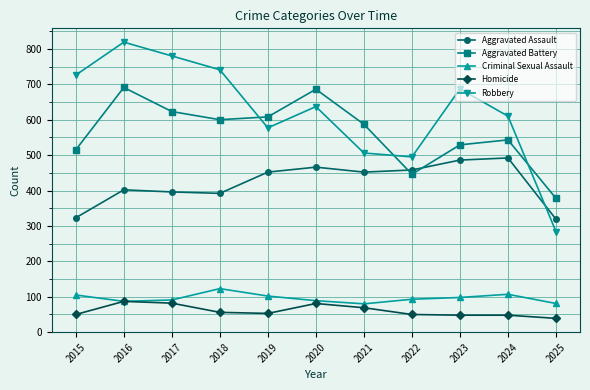

How many intersections are there between Aggravated Assault and Aggravated Battery?

2